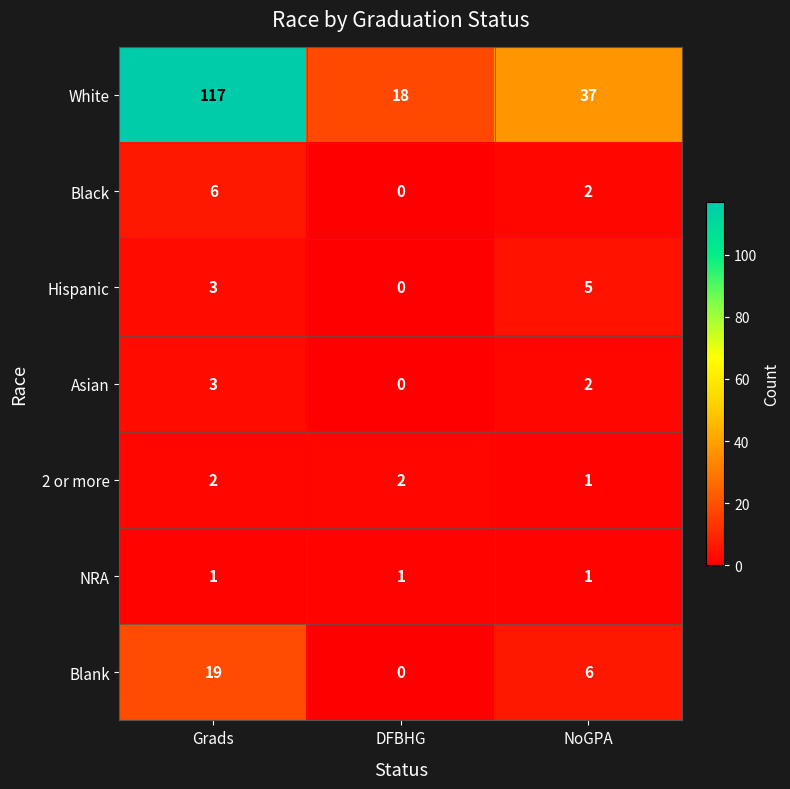

What is the difference between the second highest and minimum values in the White series?

19